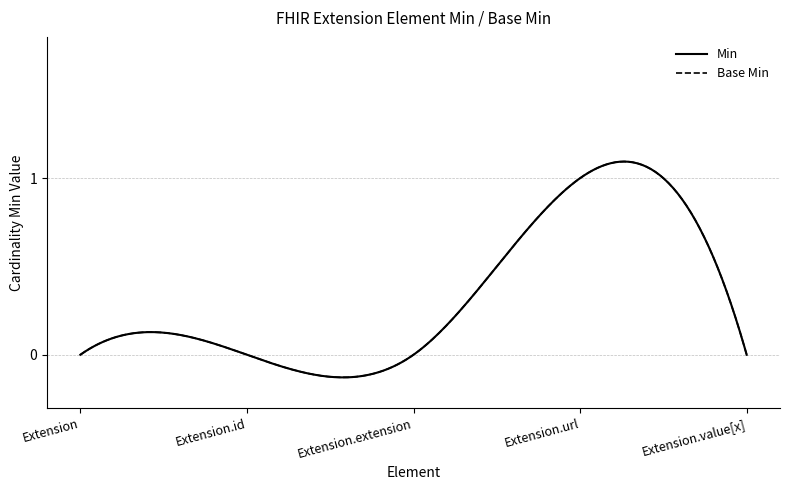

Is this an area chart (filled region under the line)?

No